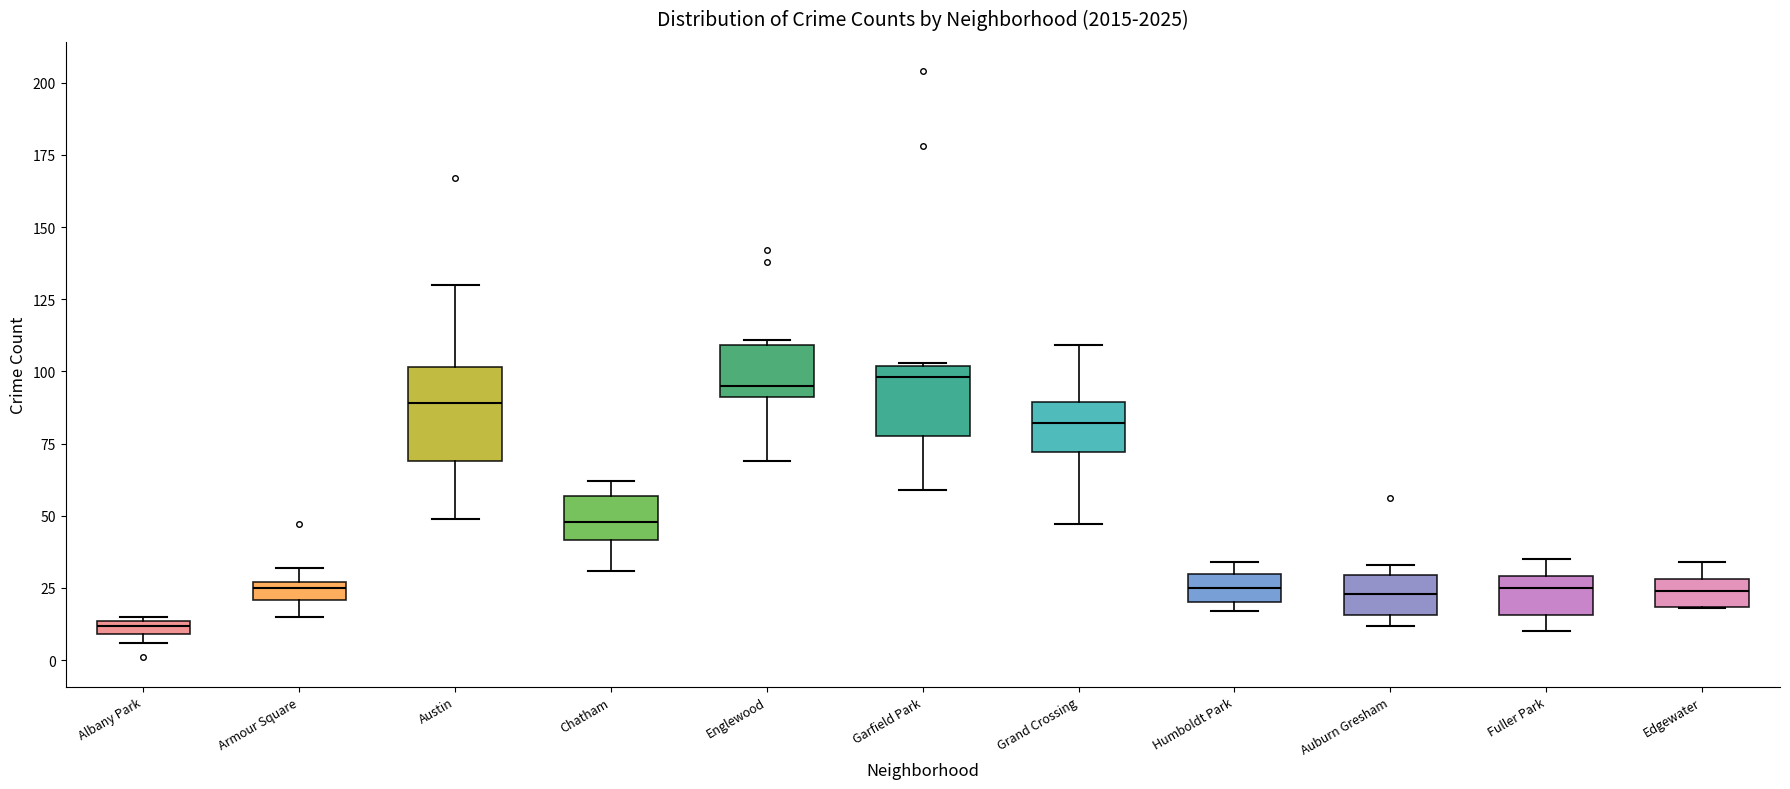

Comparing the boxes themselves (not the whiskers), which one is the tallest?

Austin